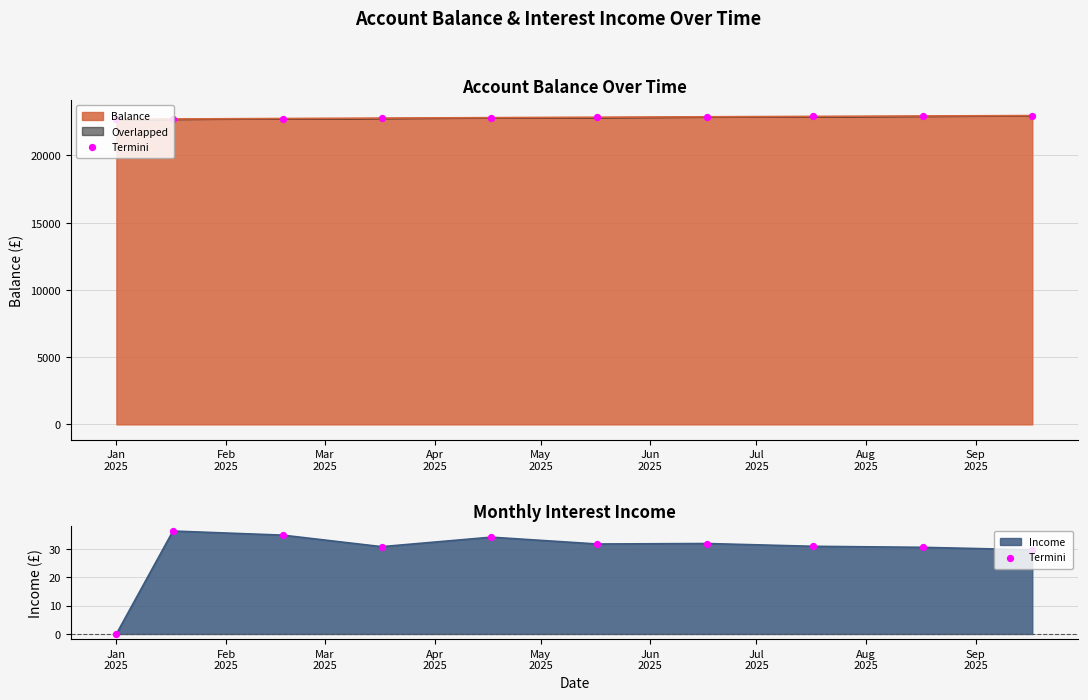

What is the ratio of the value at Feb
2025 to the value at Jun
2025?

1.1